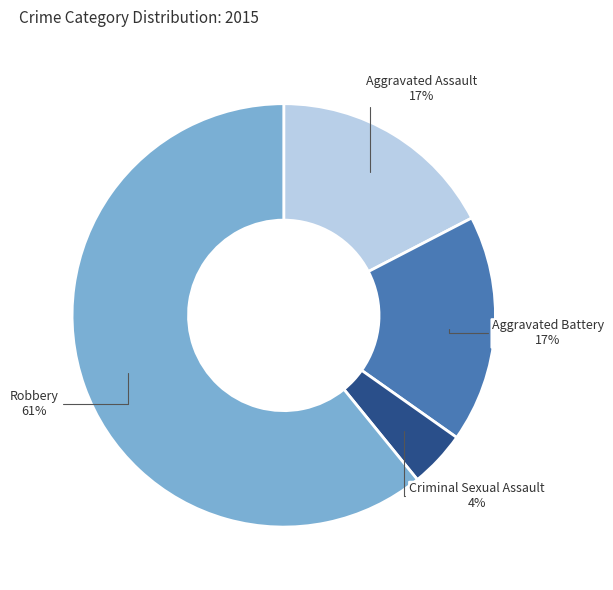

How many segments does this pie chart have?

4